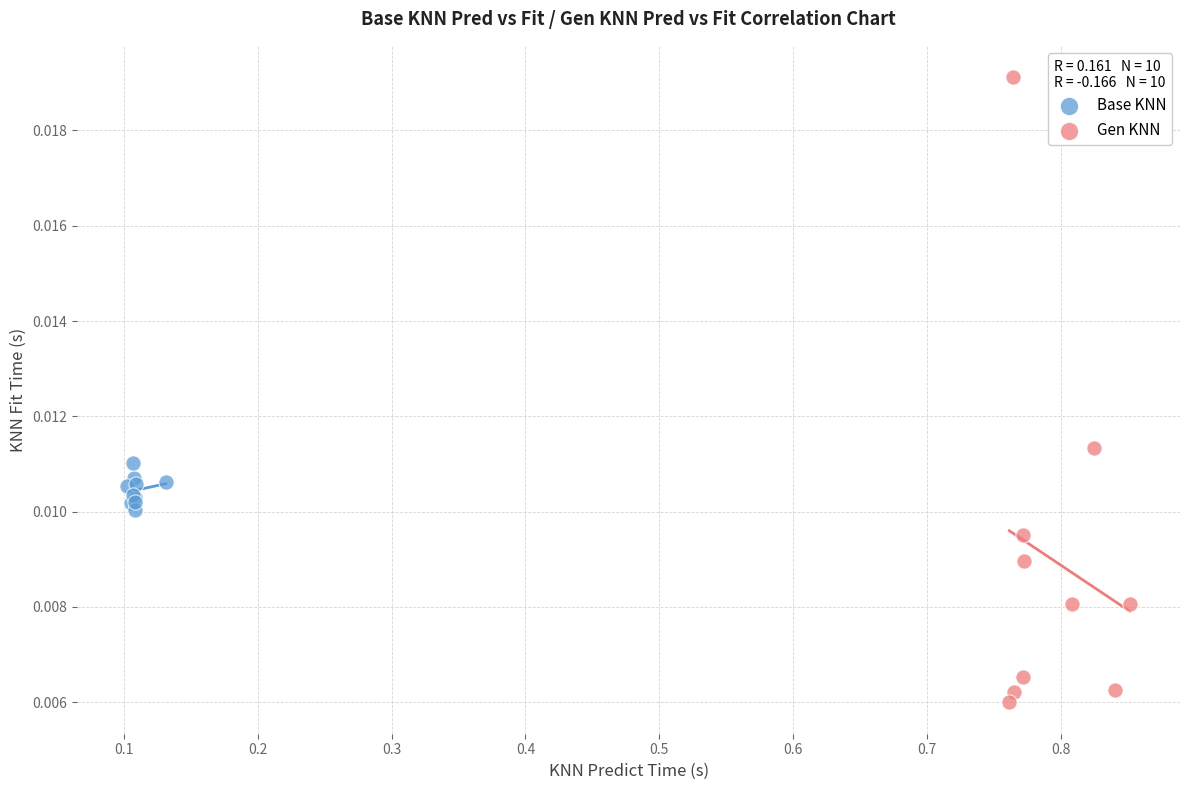

What are all the series names shown in the legend?

Base KNN, Gen KNN